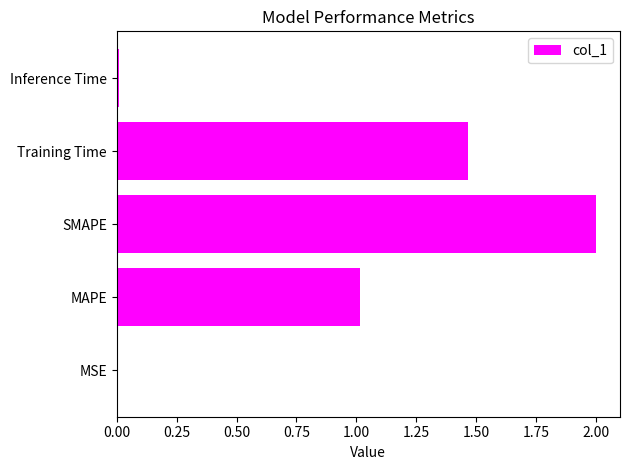

Which category has the highest value across all series?

SMAPE